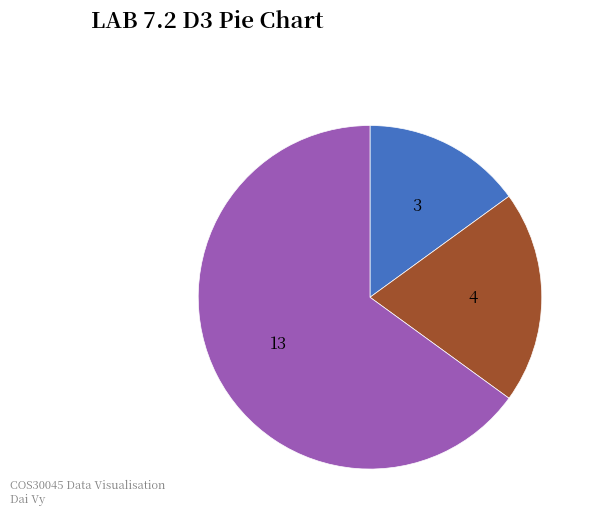

Does any single category account for the majority?

Yes